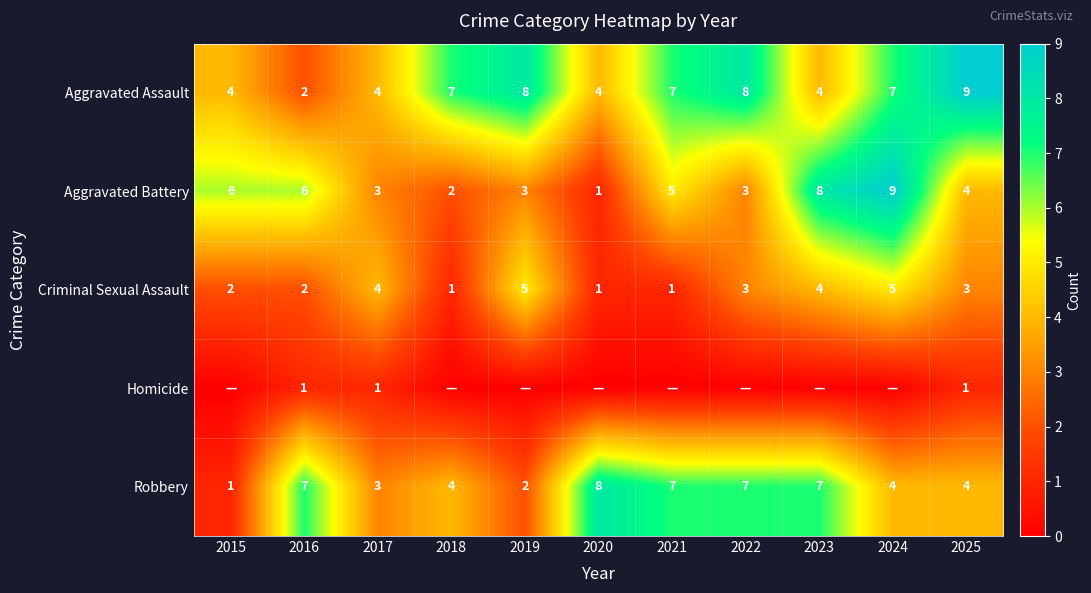

True or false: Aggravated Assault has a value of 4 at 2020.

True